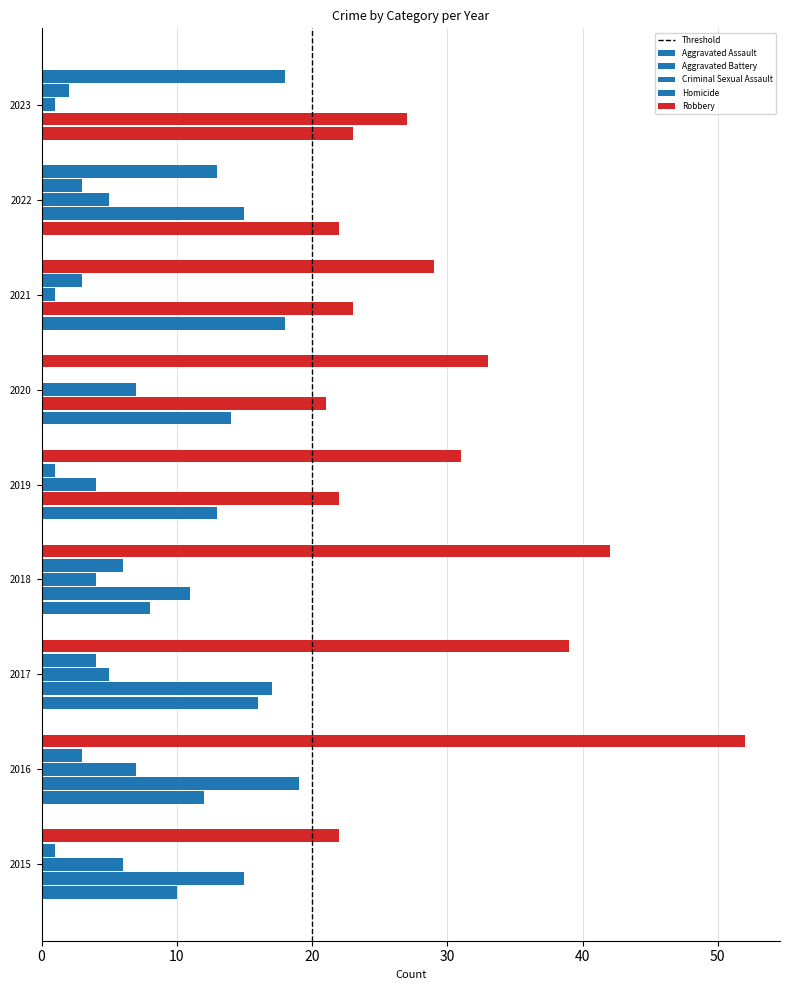

At which category does the chart reach its peak across all series?

2016